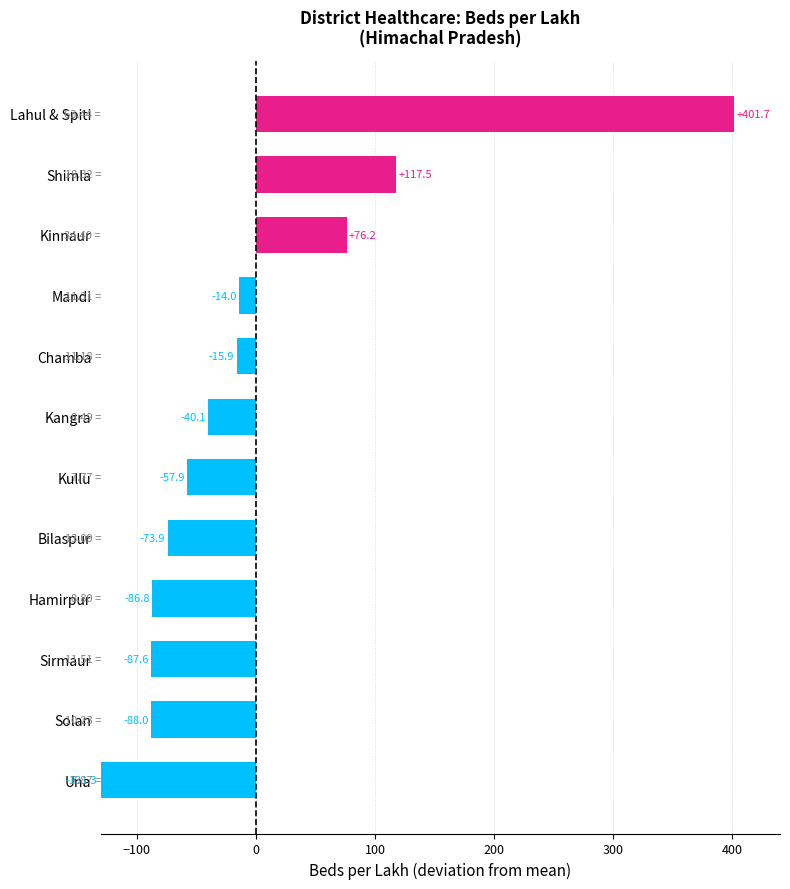

How many values exceed -40?

5